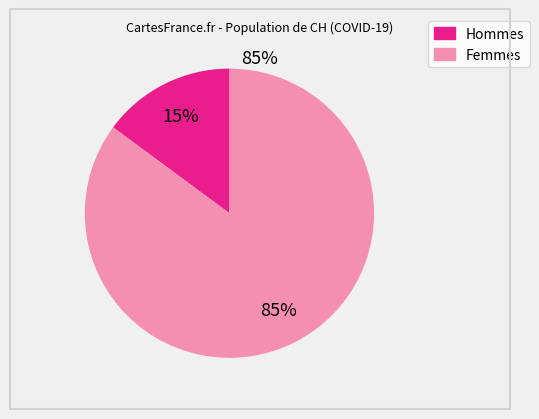

To the nearest percent, what is the average slice percentage?

50%